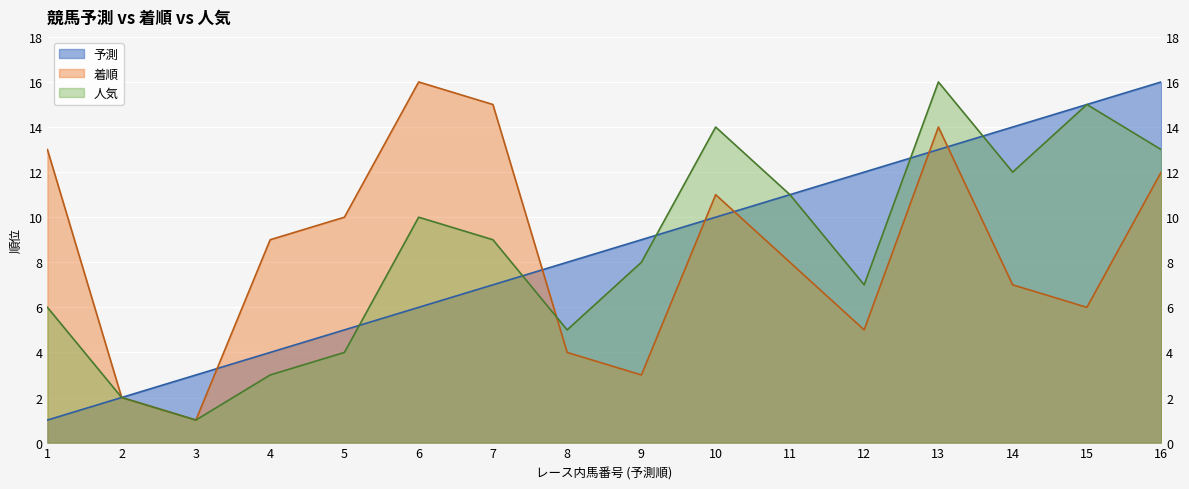

Reading right to left, what are all the values shown in this chart?

予測: 16	15	14	13	12	11	10	9	8	7	6	5	4	3	2	1
着順: 12	6	7	14	5	8	11	3	4	15	16	10	9	1	2	13
人気: 13	15	12	16	7	11	14	8	5	9	10	4	3	1	2	6